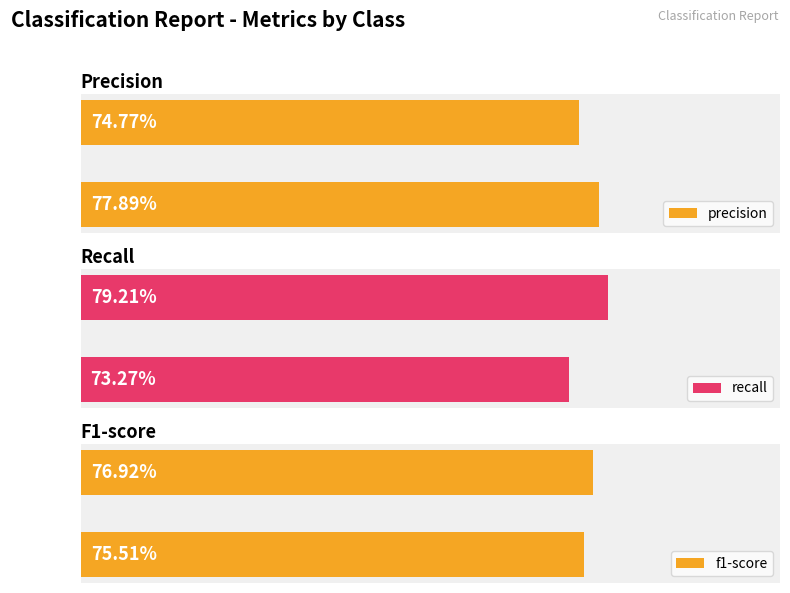

Is it true that precision equals 1.0 at 0?

False